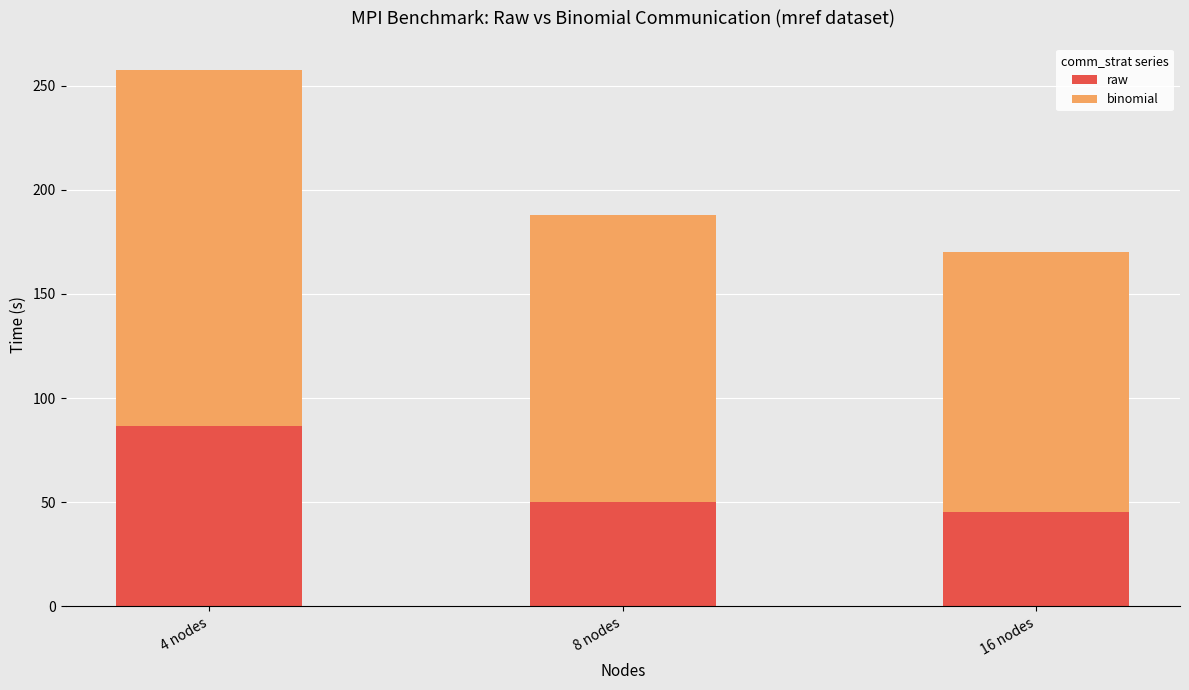

What is the approximate value of raw at 8 nodes?

49.9